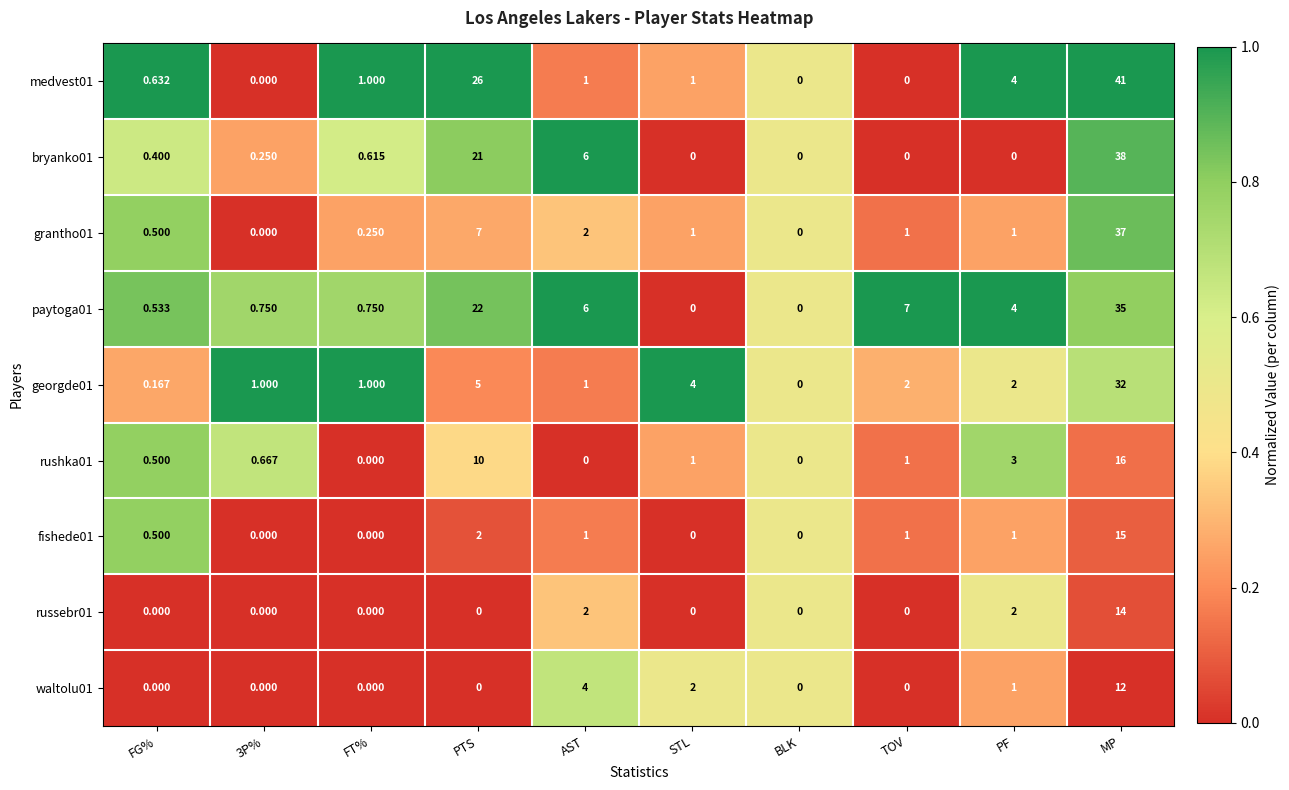

At which category is the sum across all series the highest?

MP